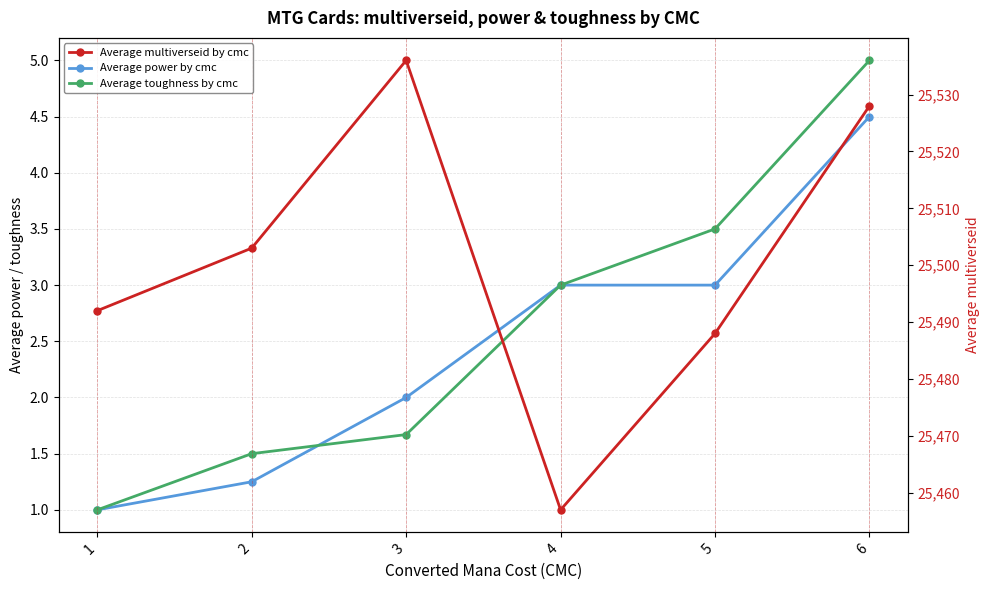

How many lines are shown in the chart?

3